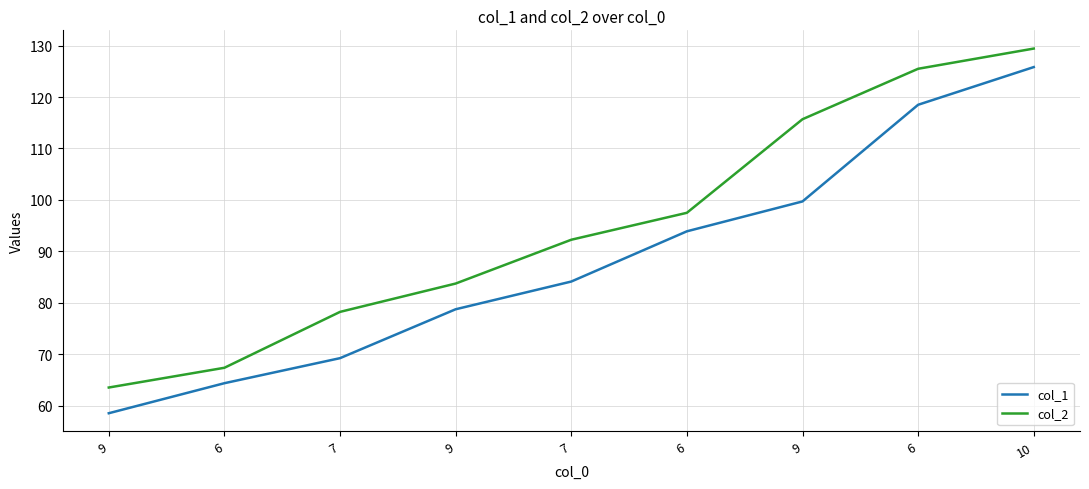

What are all the series names shown in the legend?

col_1, col_2